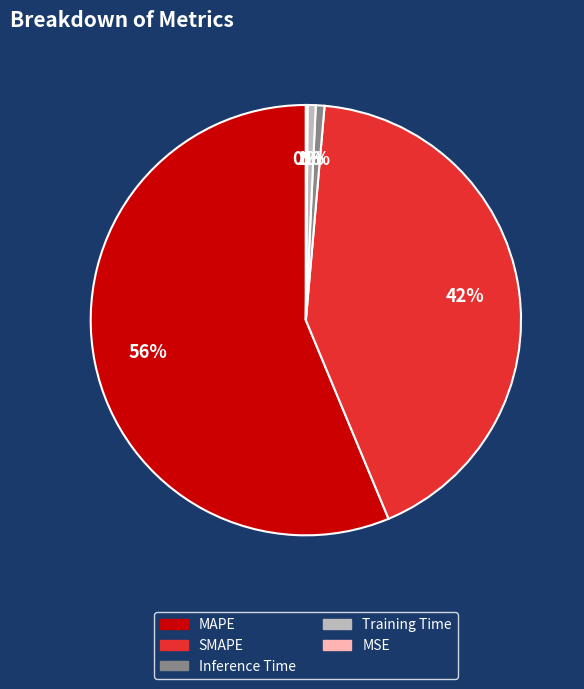

The Training Time slice represents 11% of the pie. True or false?

False